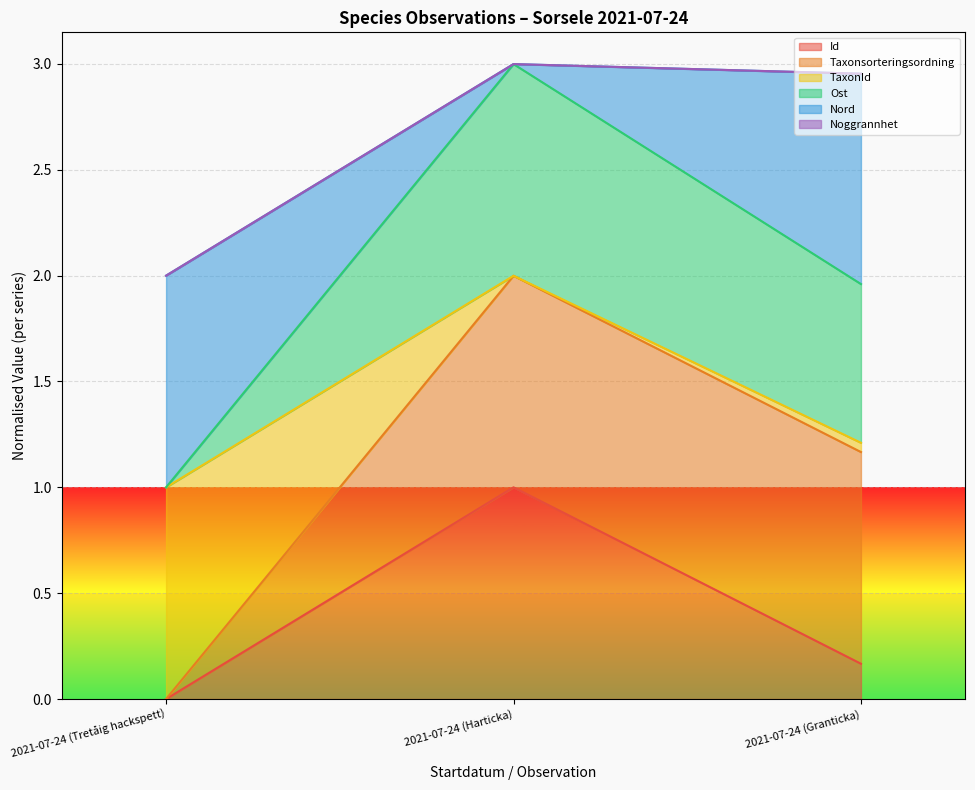

Which category has the lowest value in the Id series?

2021-07-24 (Tretåig hackspett)